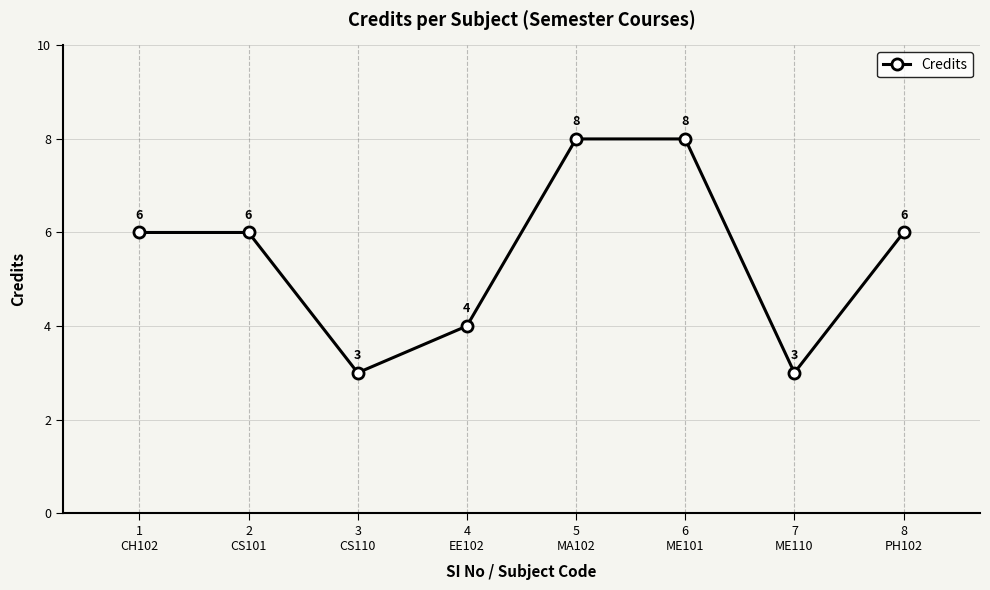

What position from the right is 6
ME101?

3